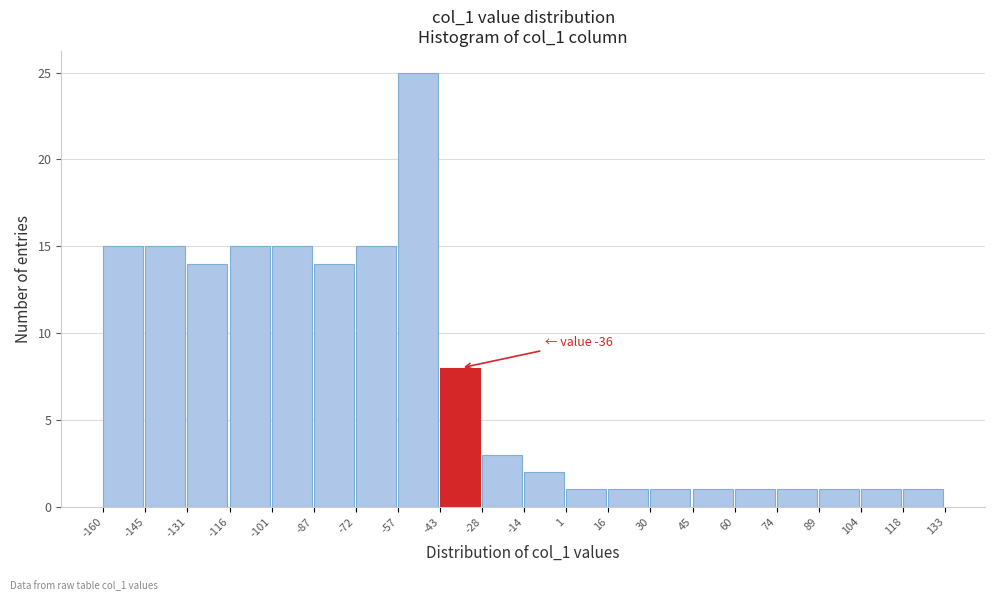

Over which range of the x-axis is the bar tallest?

-57 to -43